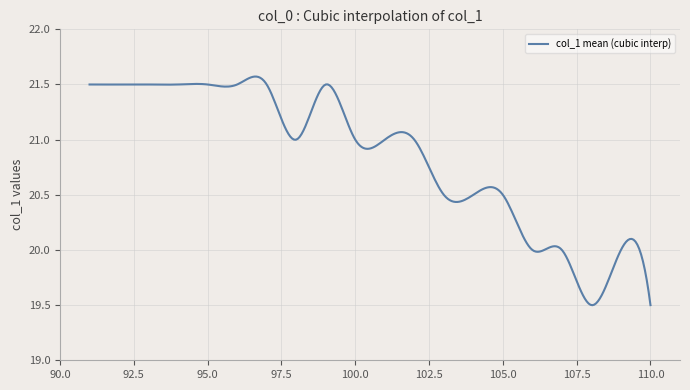

What is the difference between the maximum and second lowest values?

2.1